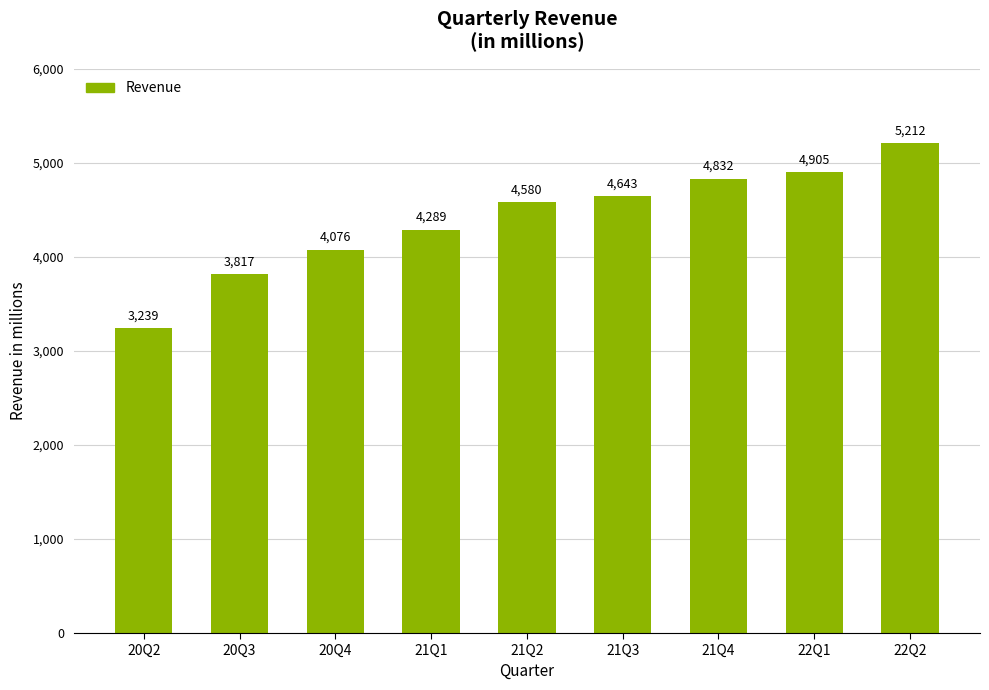

Which category has the lowest value across all series?

20Q2